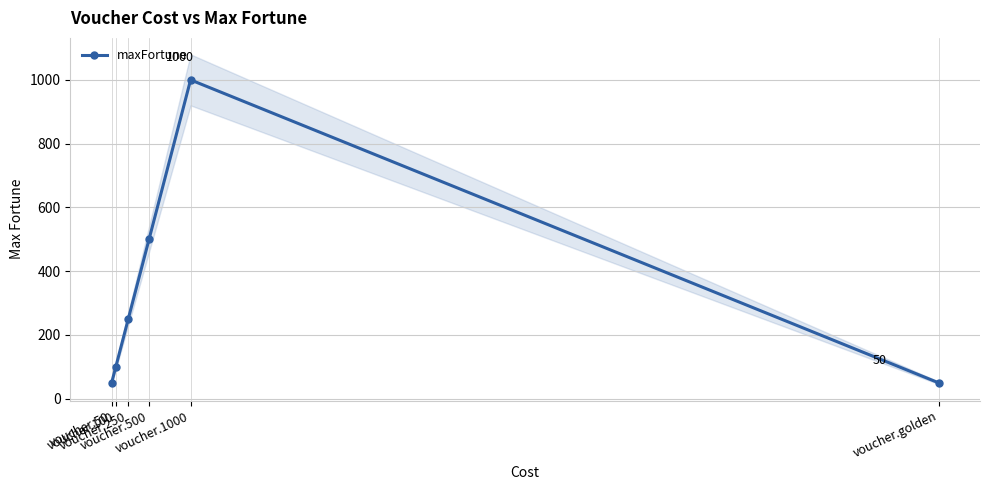

Approximately how many times larger is the value at voucher.100 compared to voucher.1000?

0.1